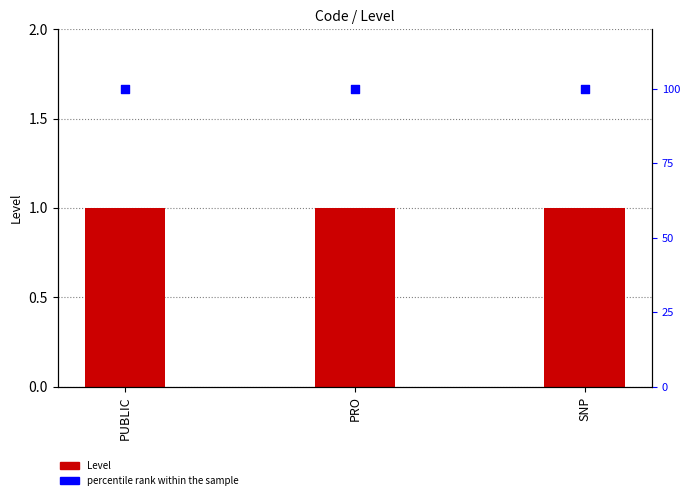

Which series reaches the maximum Y coordinate?

percentile rank within the sample